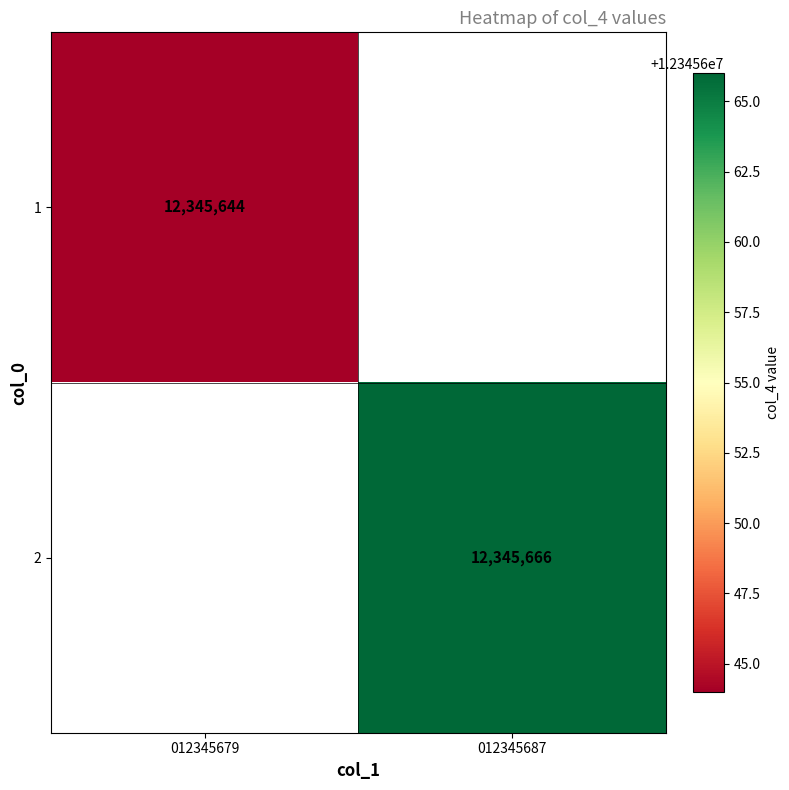

What is the greatest value displayed?

12345666.0